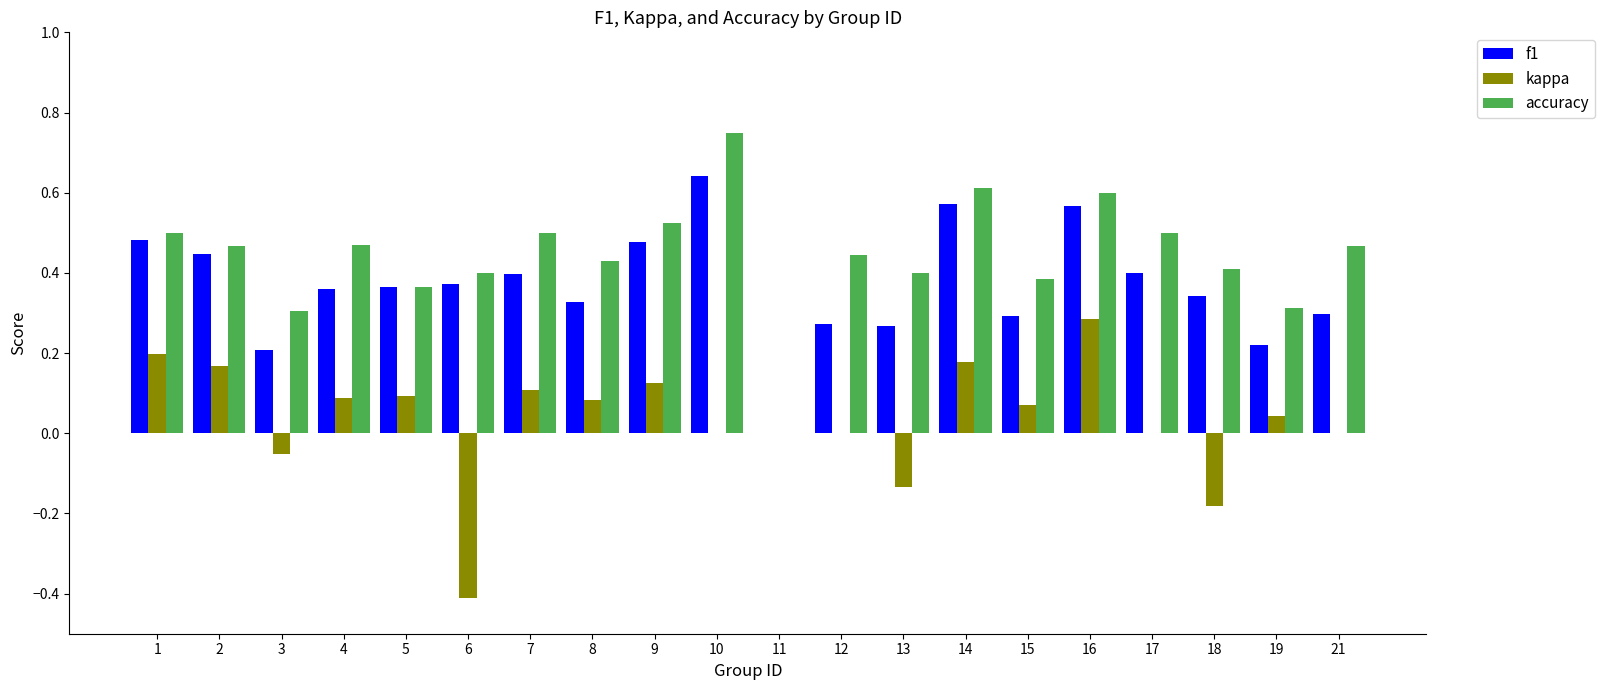

What is the total value across all series at 16?

1.5